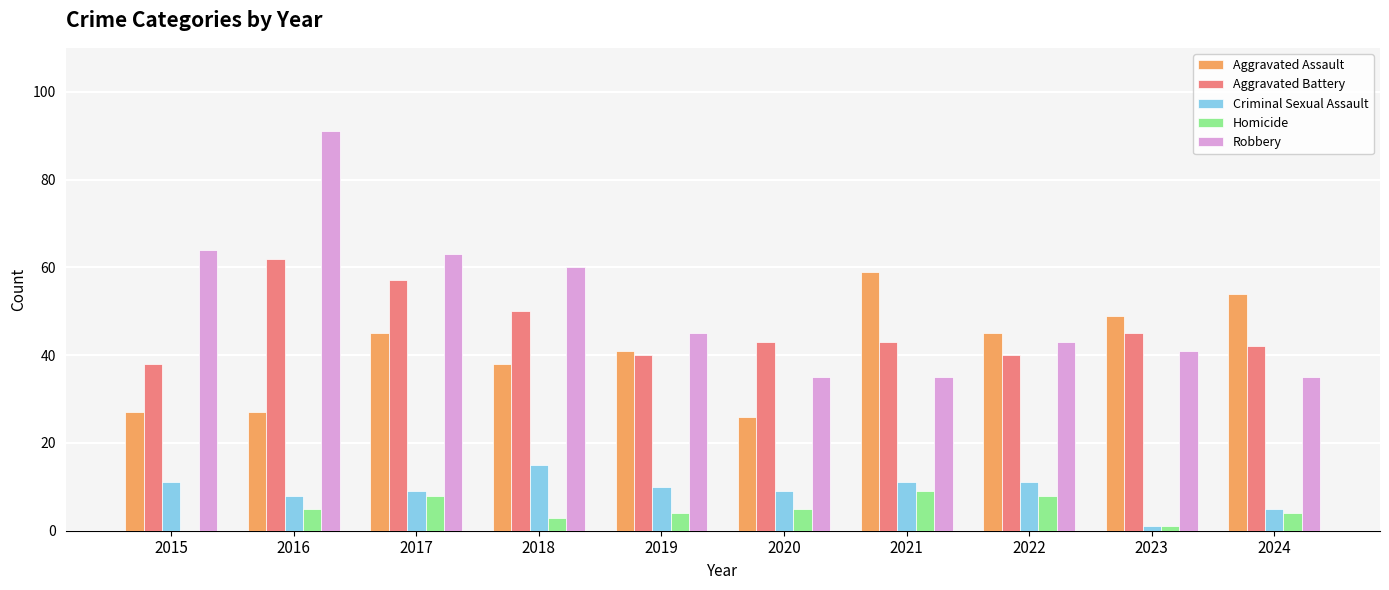

Are the bars horizontal?

No